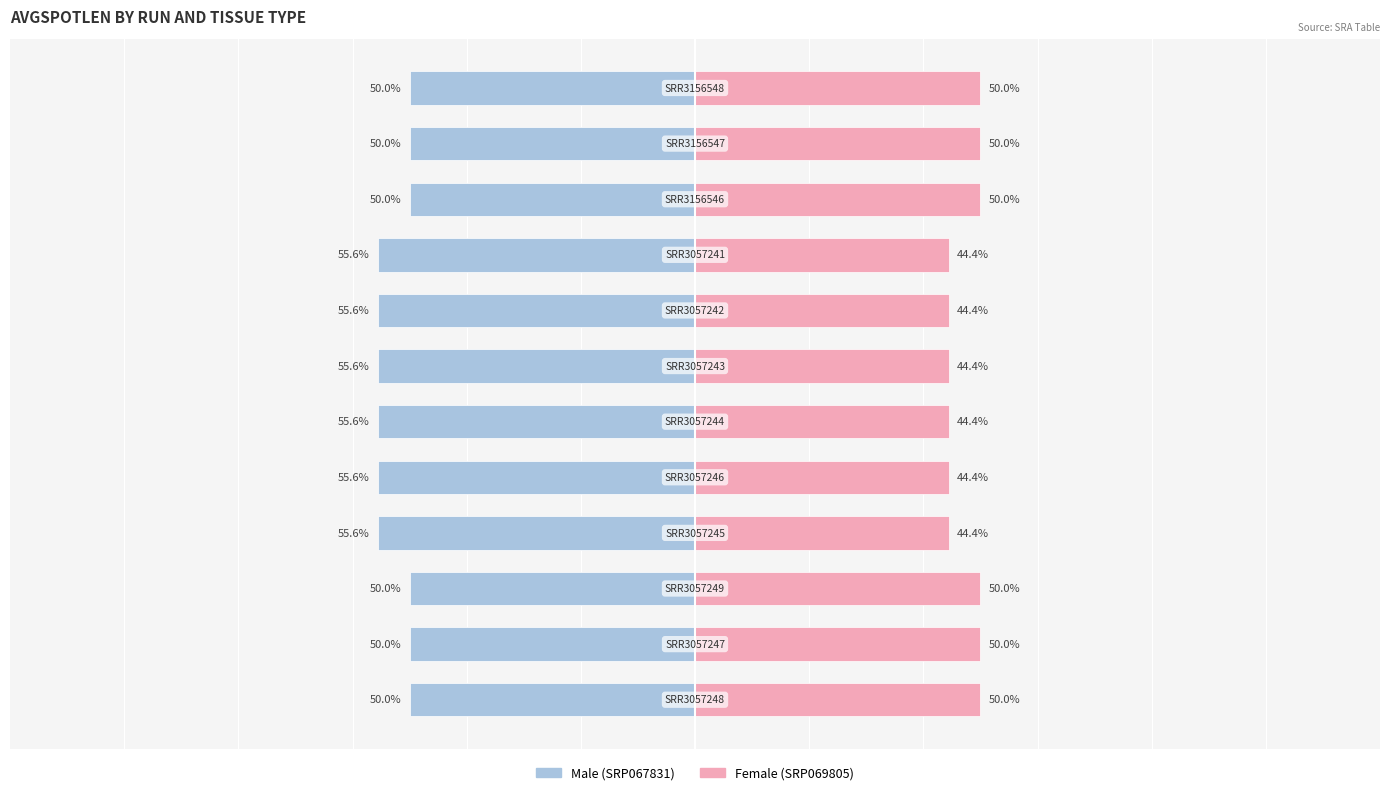

Reading right to left, extract all data points from this chart.

Male: 11=-50.0	10=-50.0	9=-50.0	8=-55.6	7=-55.6	6=-55.6	5=-55.6	4=-55.6	3=-55.6	2=-50.0	1=-50.0	0=-50.0
Female: 11=50.0	10=50.0	9=50.0	8=44.4	7=44.4	6=44.4	5=44.4	4=44.4	3=44.4	2=50.0	1=50.0	0=50.0